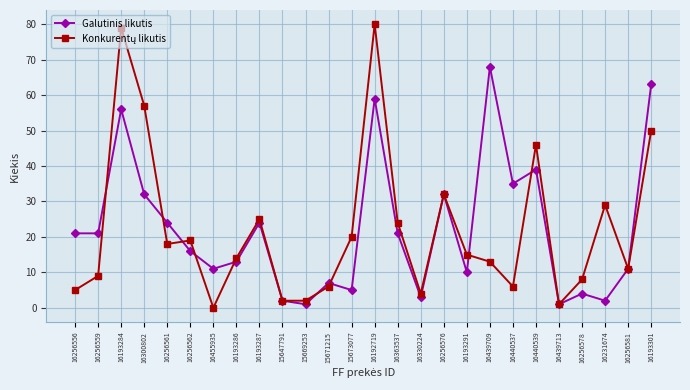

What is the difference between the highest and lowest values at 16193301?

13